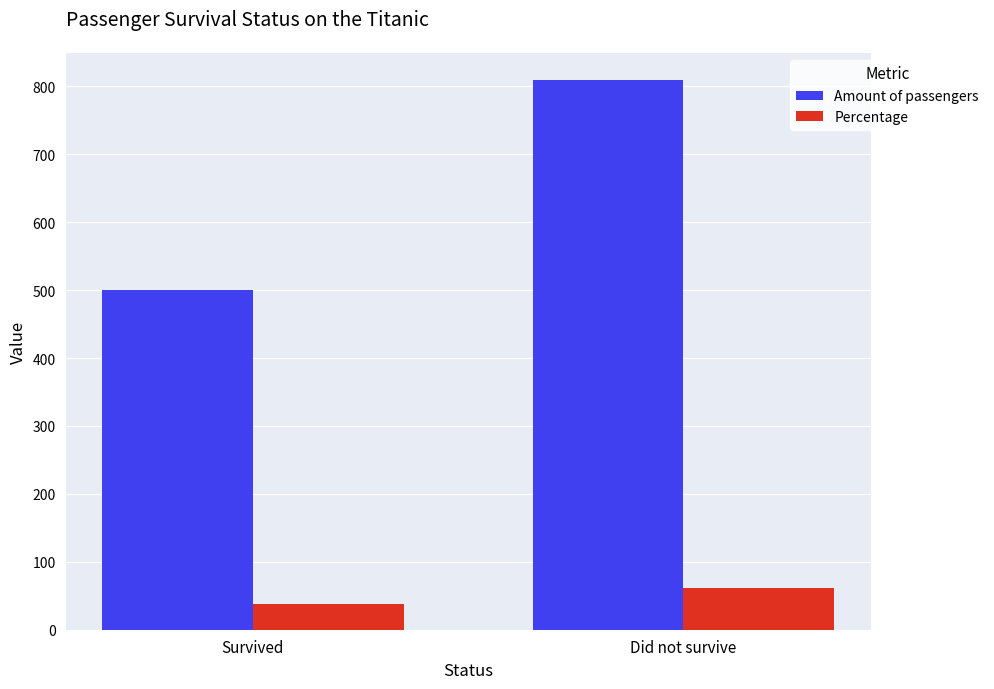

Which series has the largest total across all categories?

Amount of passengers